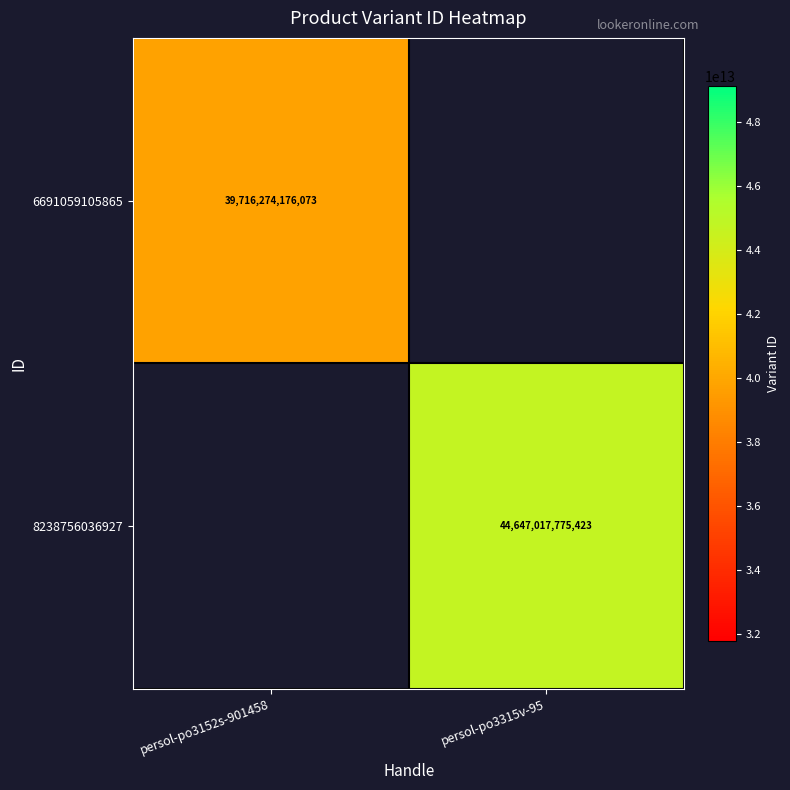

The 8238756036927 series shows 68883414153271 at persol-po3315v-95. True or false?

False